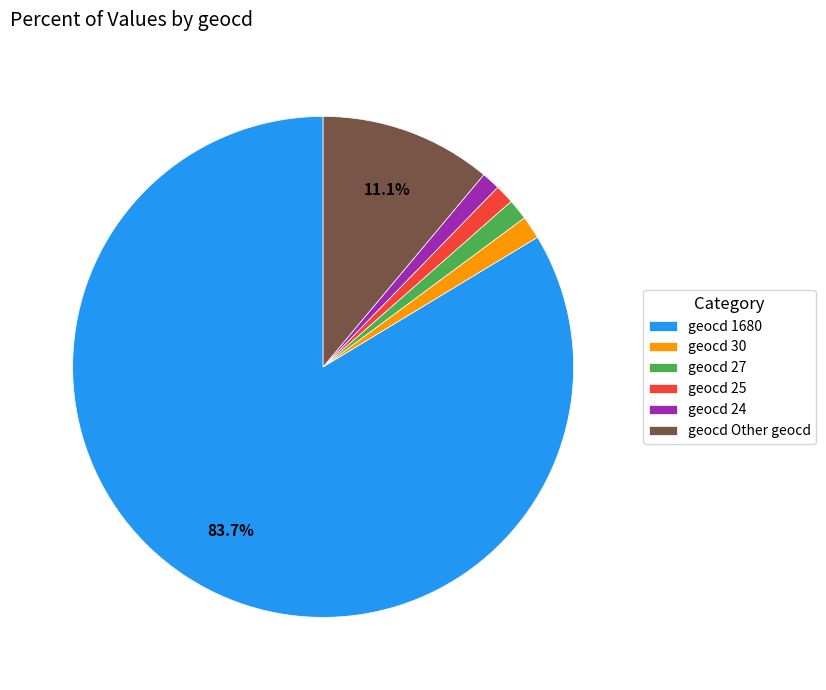

Which slice is the largest?

geocd 1680